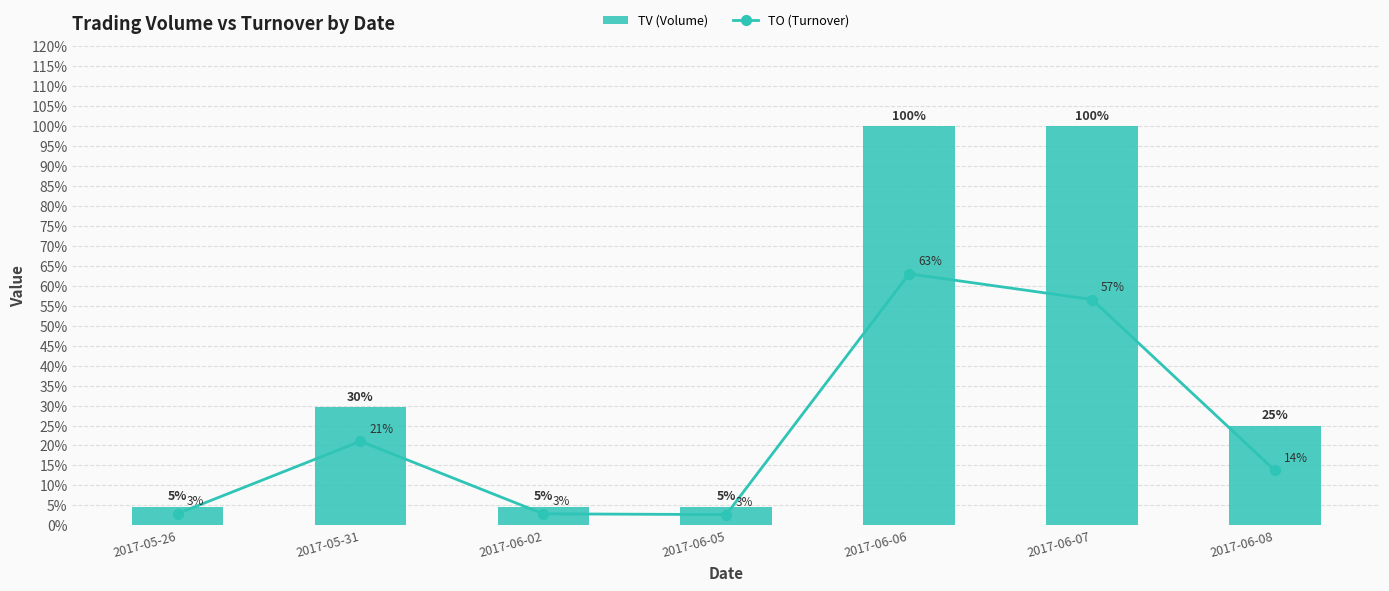

What is the sum of the TV (Volume) values at 2017-06-07 and 2017-05-31?

129.6